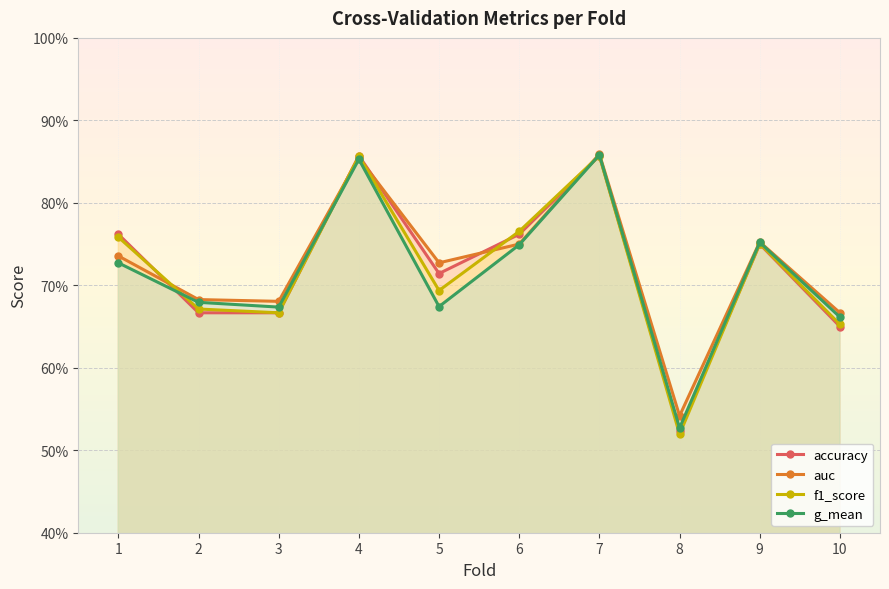

Reading right to left, list all the values displayed in this chart.

accuracy: 0.7	0.8	0.5	0.9	0.8	0.7	0.9	0.7	0.7	0.8
auc: 0.7	0.8	0.5	0.9	0.8	0.7	0.9	0.7	0.7	0.7
f1_score: 0.7	0.8	0.5	0.9	0.8	0.7	0.9	0.7	0.7	0.8
g_mean: 0.7	0.8	0.5	0.9	0.7	0.7	0.9	0.7	0.7	0.7